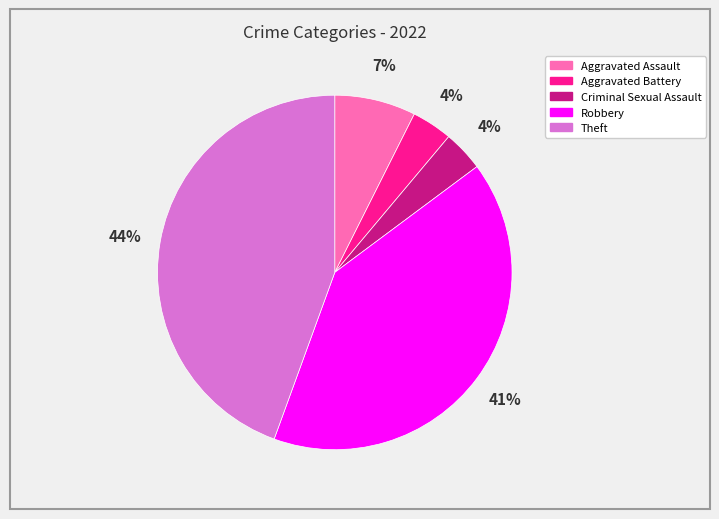

Is it true that Robbery is 41% of the pie?

True